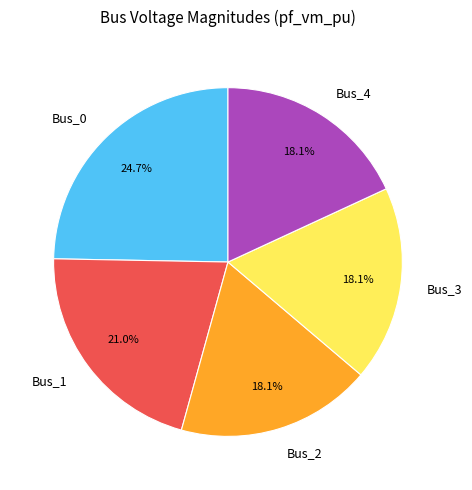

Is there a majority slice in this chart?

No